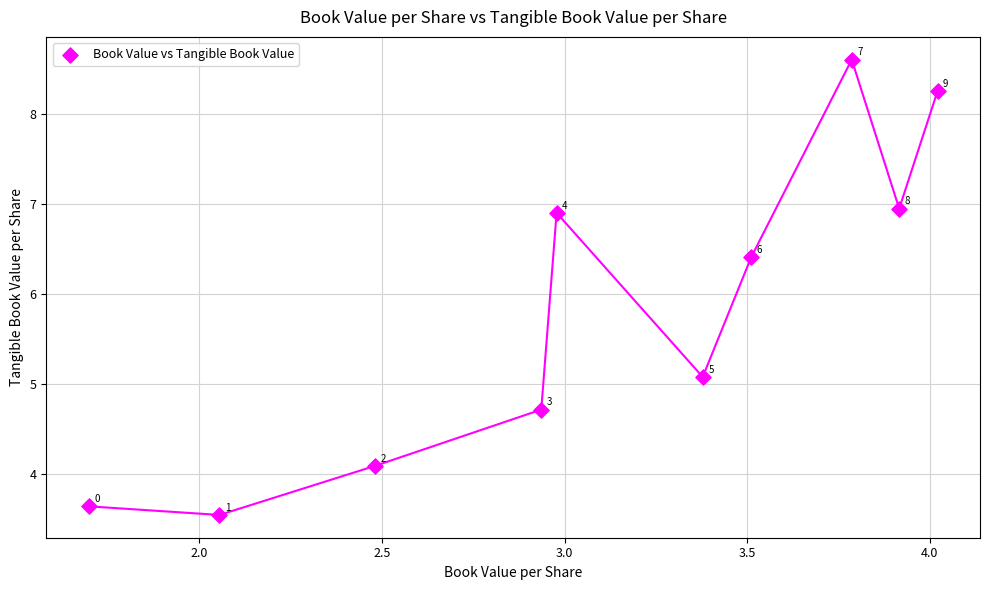

What Y value in the scatter plot is closest to 6?

6.4